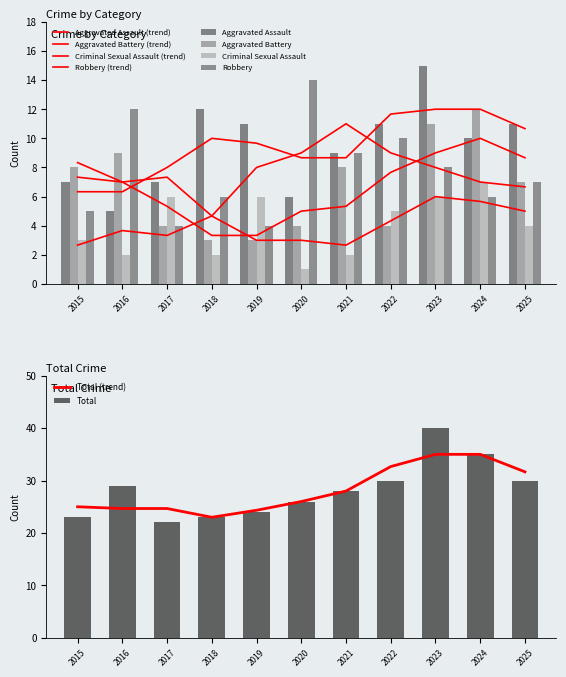

Does the chart contain stacked bars?

No